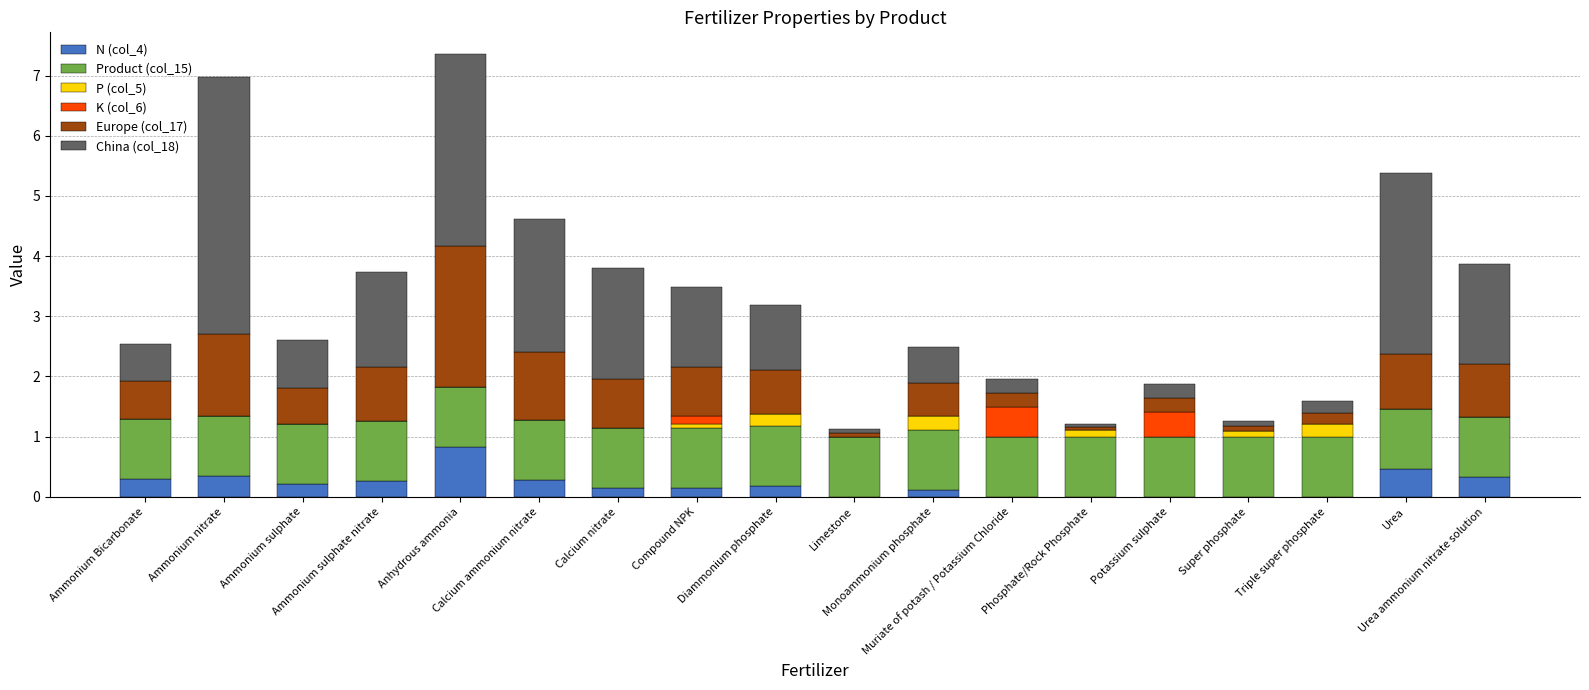

What is the total value across all series at Monoammonium phosphate?

2.5